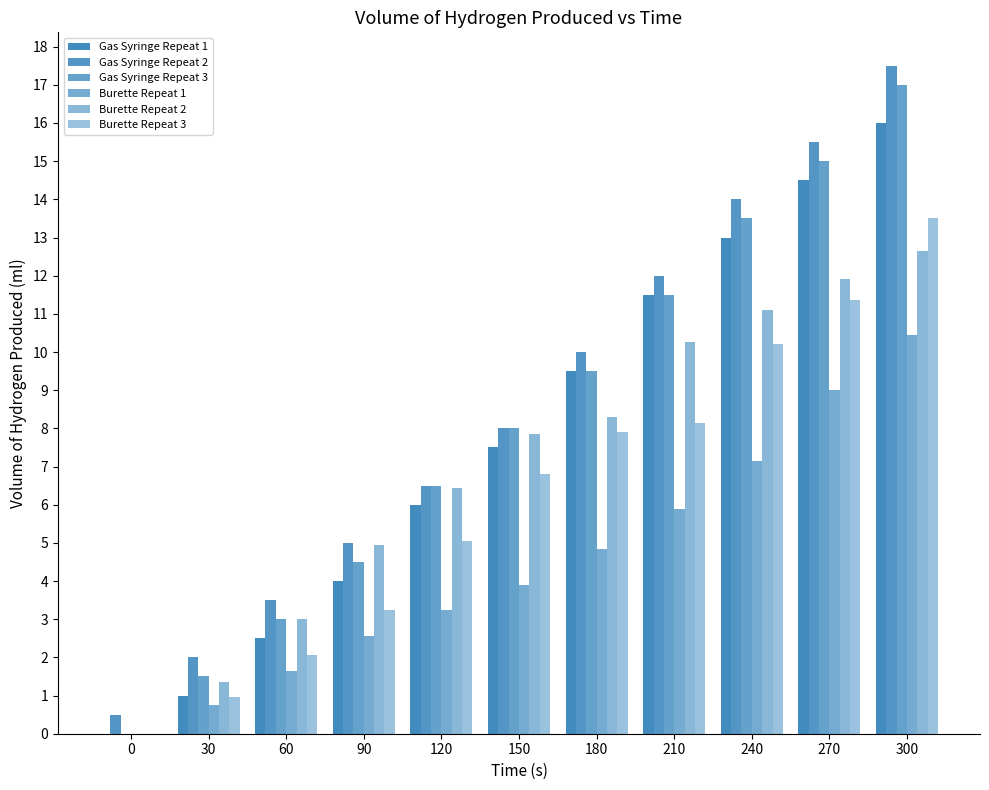

How many distinct data groups are displayed?

6